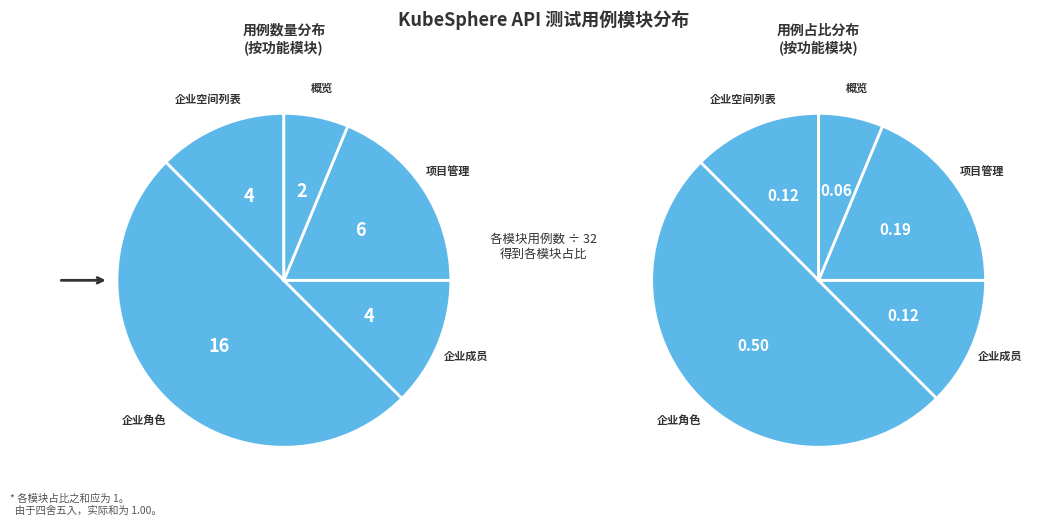

To the nearest percent, what is the difference between the 企业空间设置-企业成员 and 概览 slice percentages?

6%